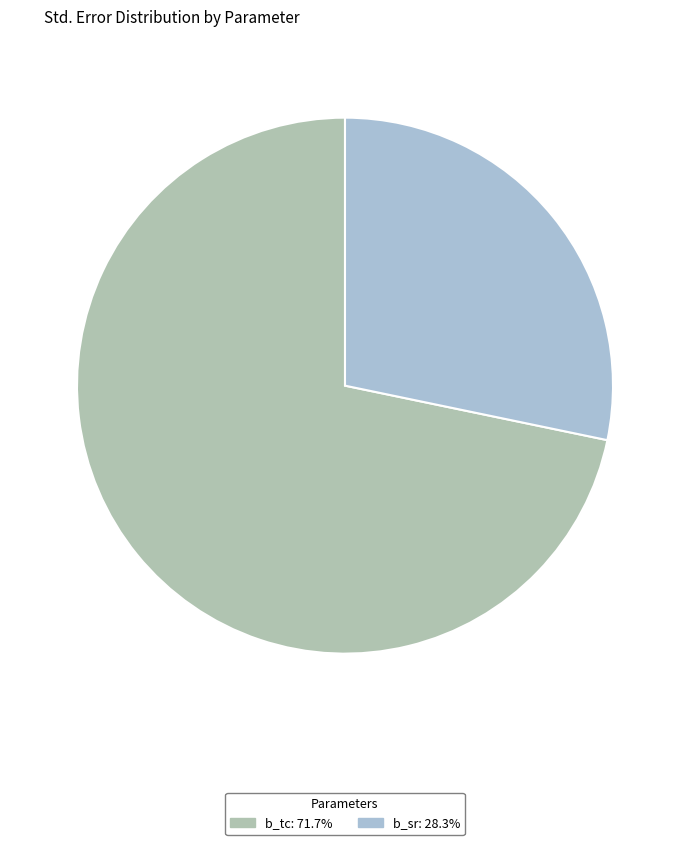

How many segments does this pie chart have?

2